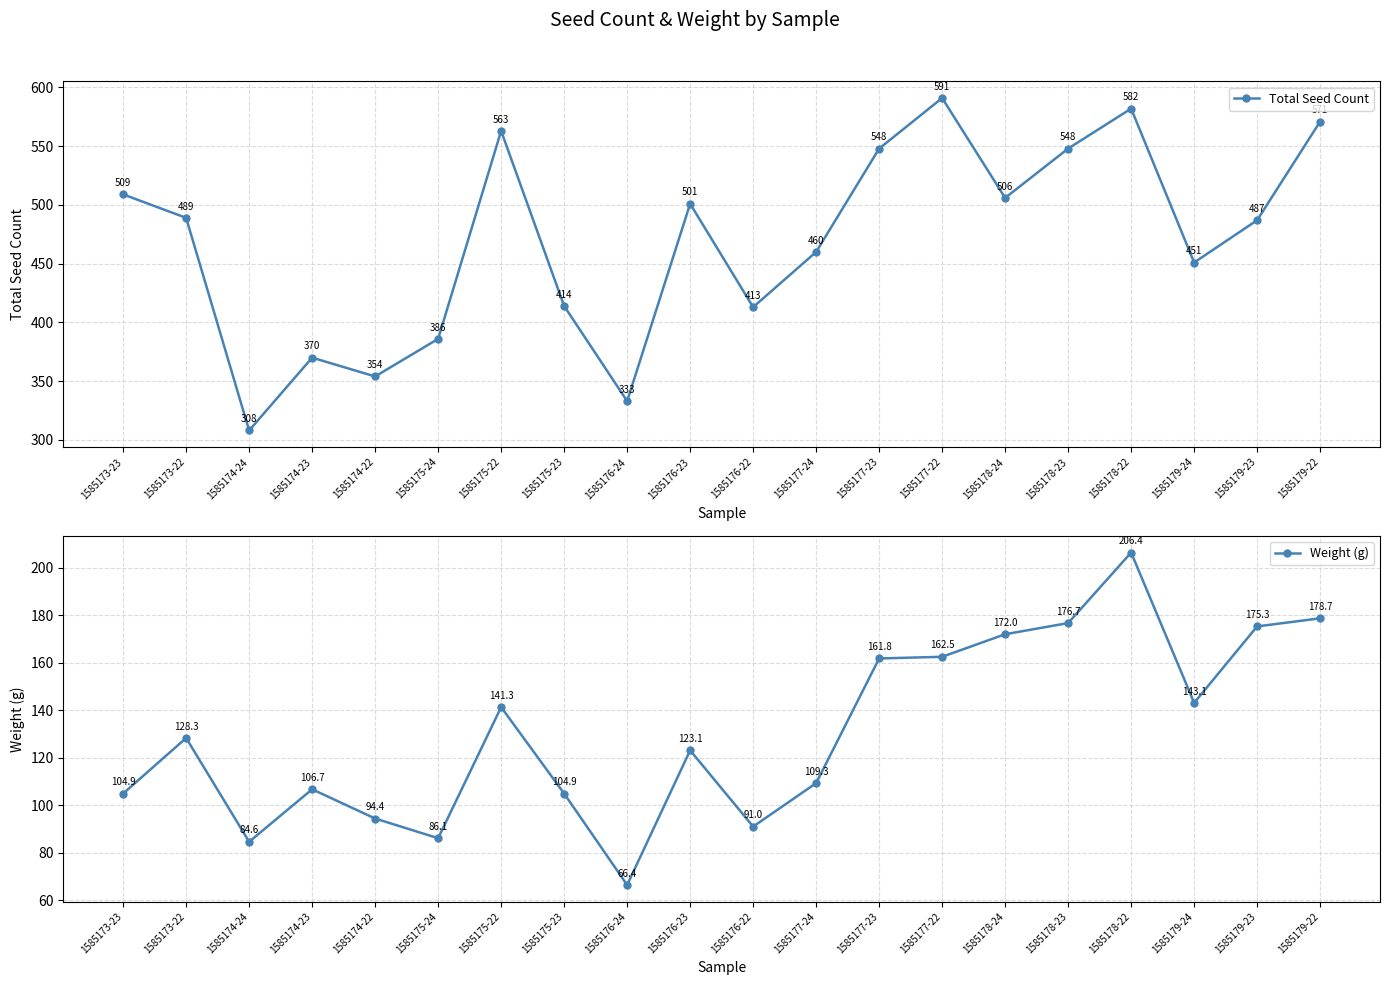

Which label corresponds to the smallest value in the chart?

1585176-24